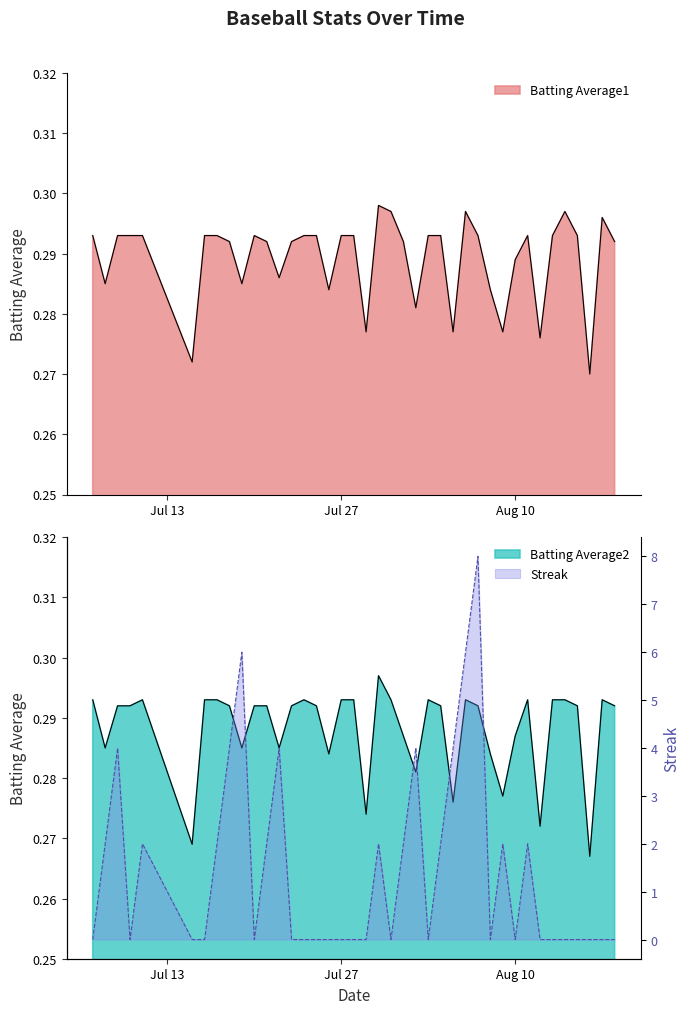

Which category has the highest value in the Streak series?

2010-08-07